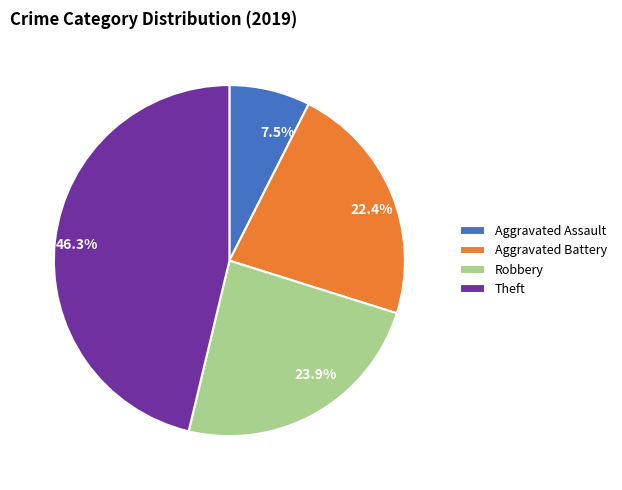

How many slices are in this pie chart?

4